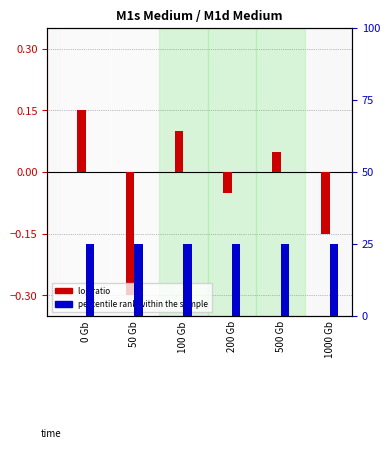

What is the greatest value displayed?

25.0